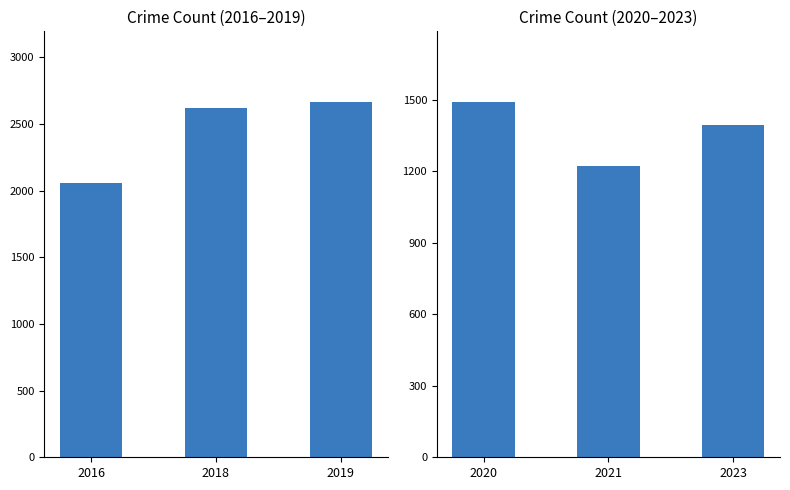

How many distinct data groups are displayed?

2